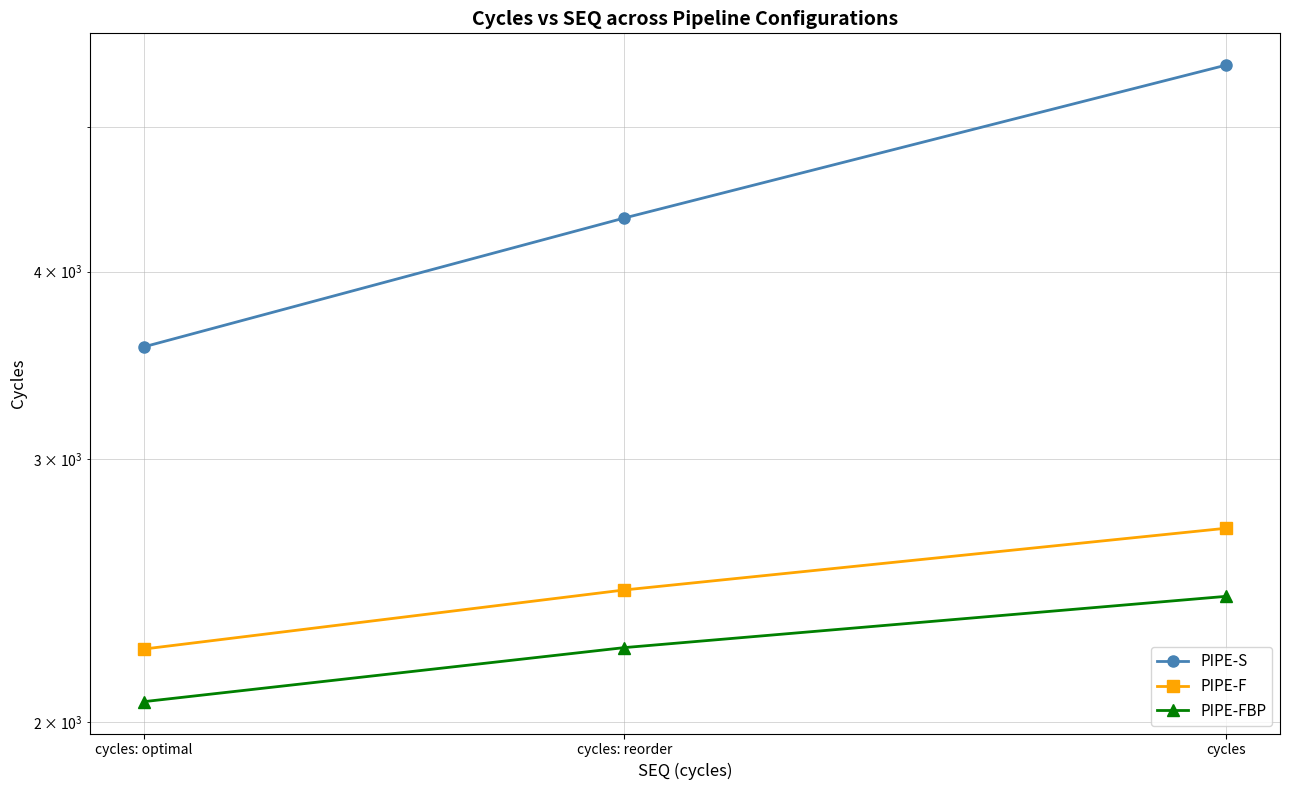

How many data points in PIPE-S are above 4344?

1